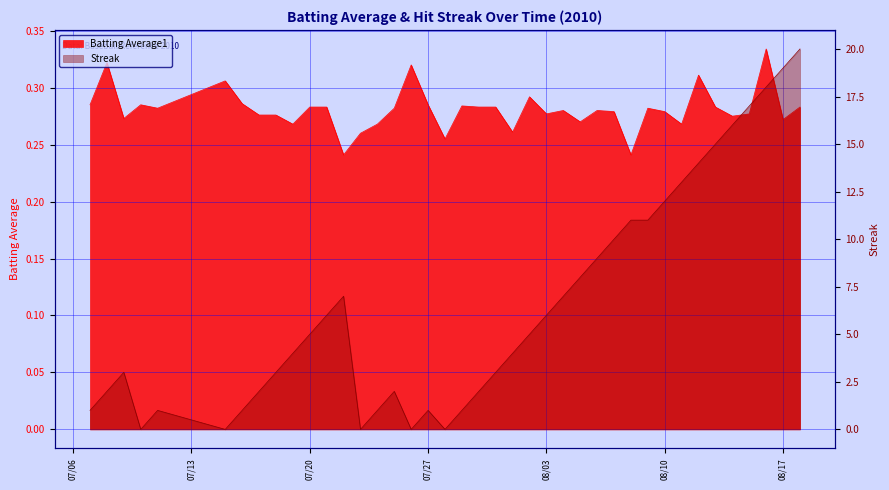

At how many categories does at least one series exceed 9?

12